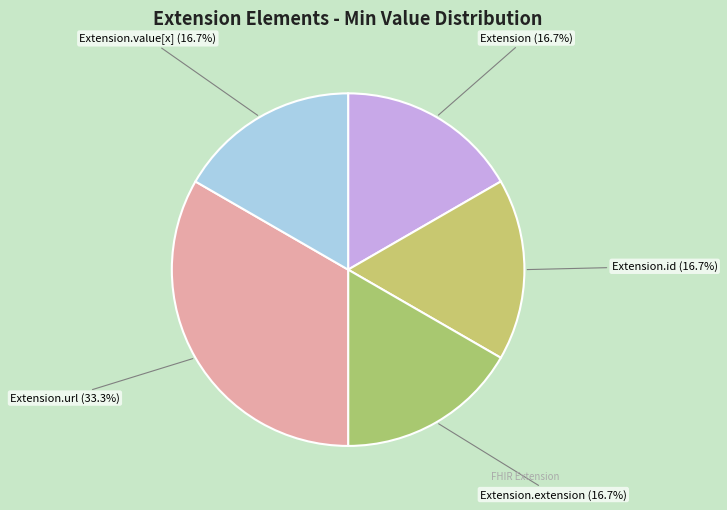

Which slice is the largest?

Extension.url (33.3%)